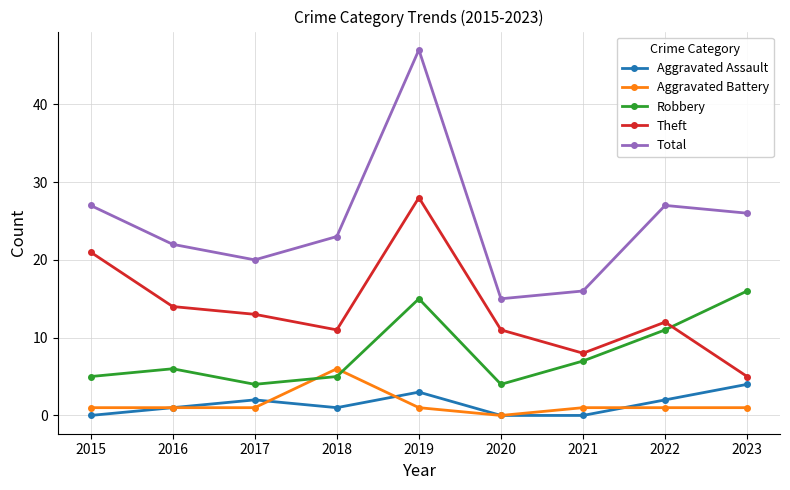

The Aggravated Assault series shows 2 at 2020. True or false?

False